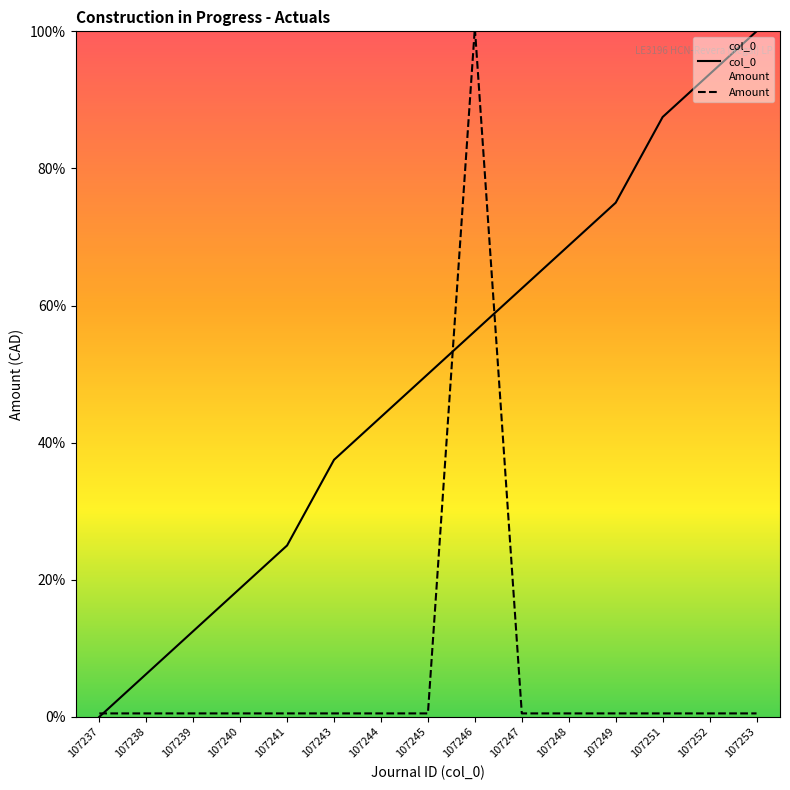

What is the lowest value of the Amount series?

0.5